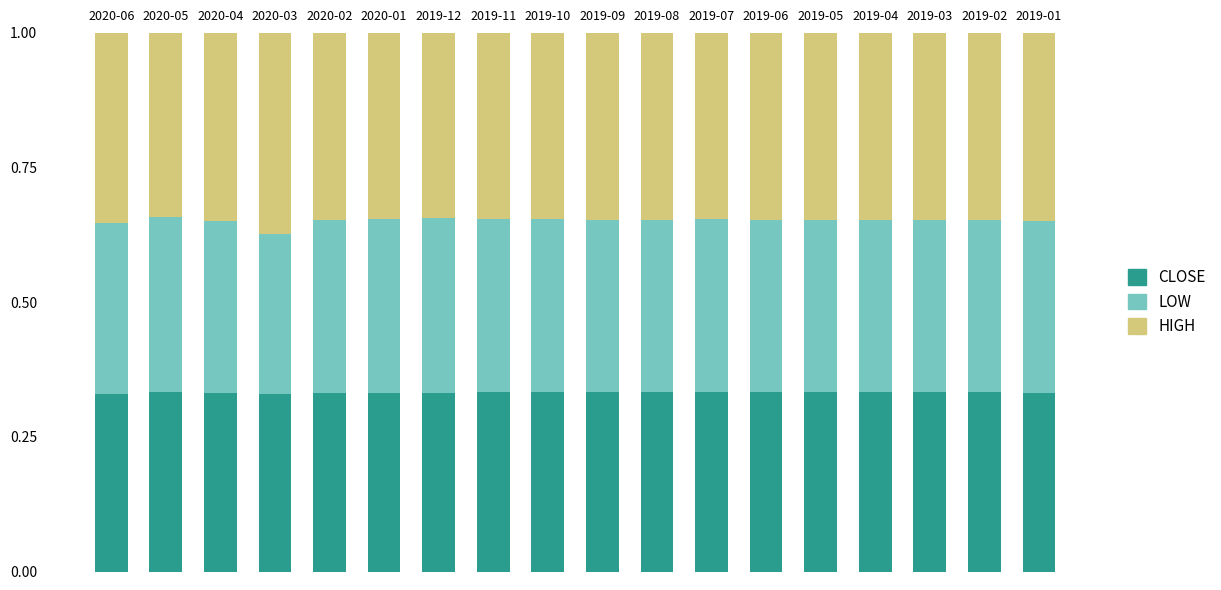

What is the total value across all series at 2019-11?

1.0